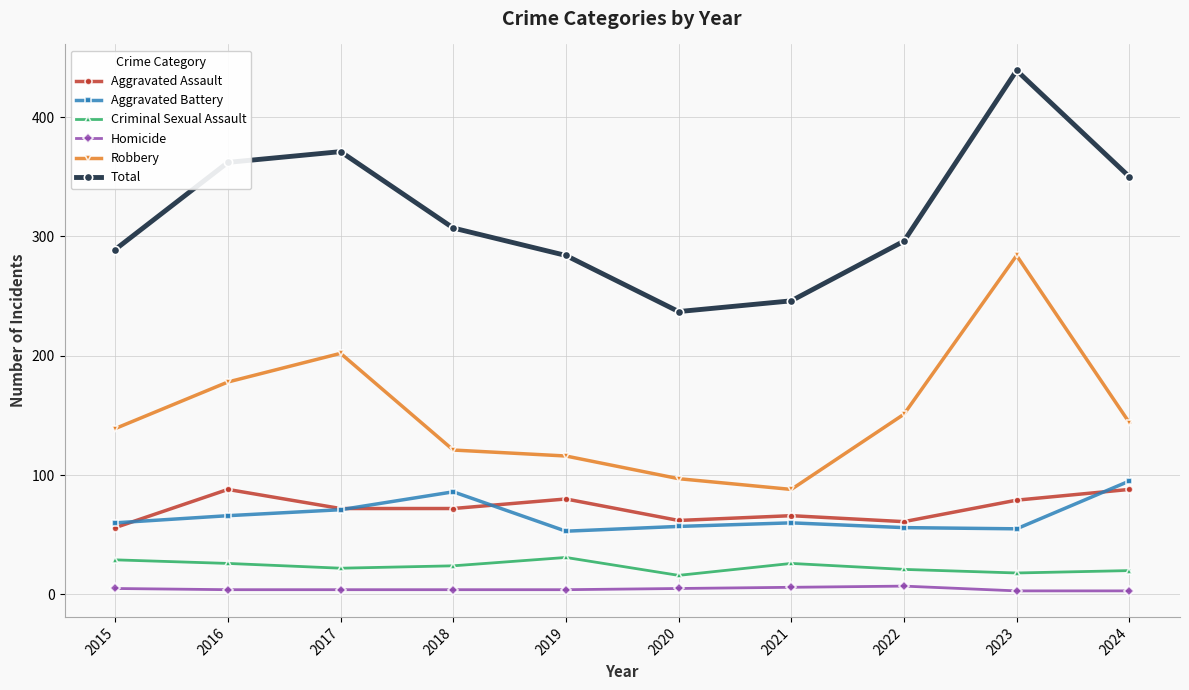

What are all the series names shown in the legend?

Aggravated Assault, Aggravated Battery, Criminal Sexual Assault, Homicide, Robbery, Total